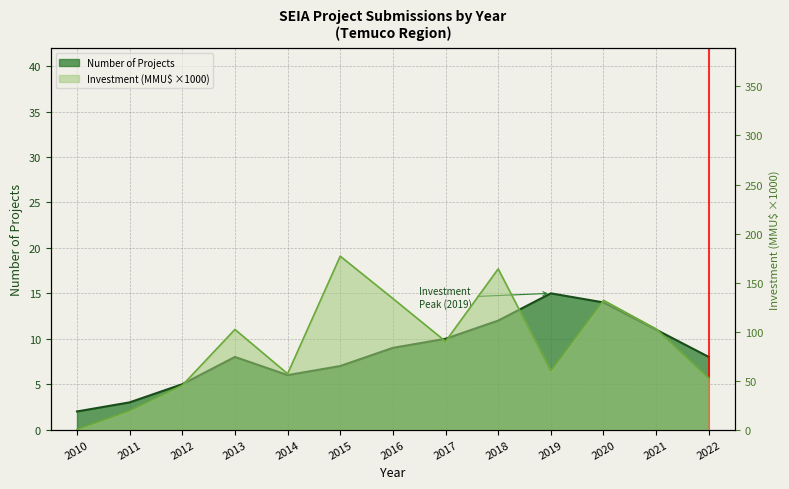

At which category does the chart reach its peak across all series?

2019